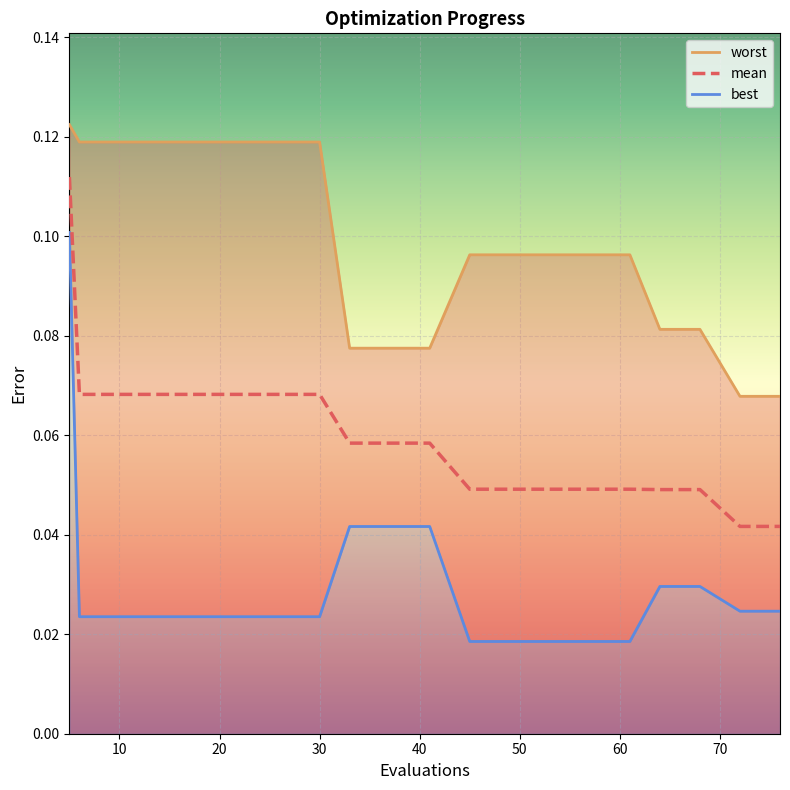

Which series has the largest total across all categories?

worst